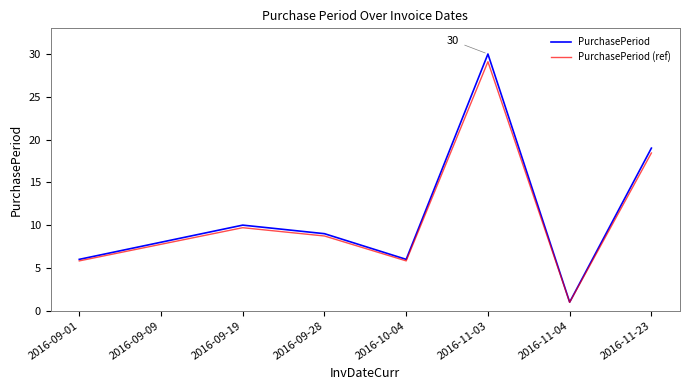

How many values in the PurchasePeriod series are below 9?

4